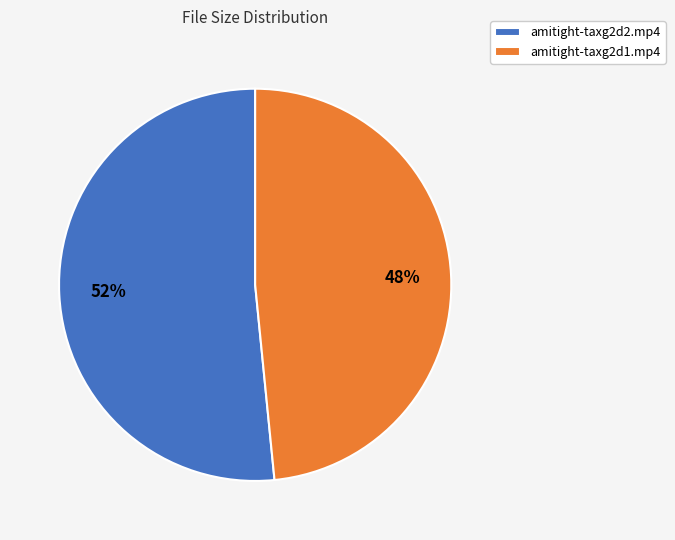

To the nearest percent, what percentage of the pie is amitight-taxg2d1.mp4?

48%